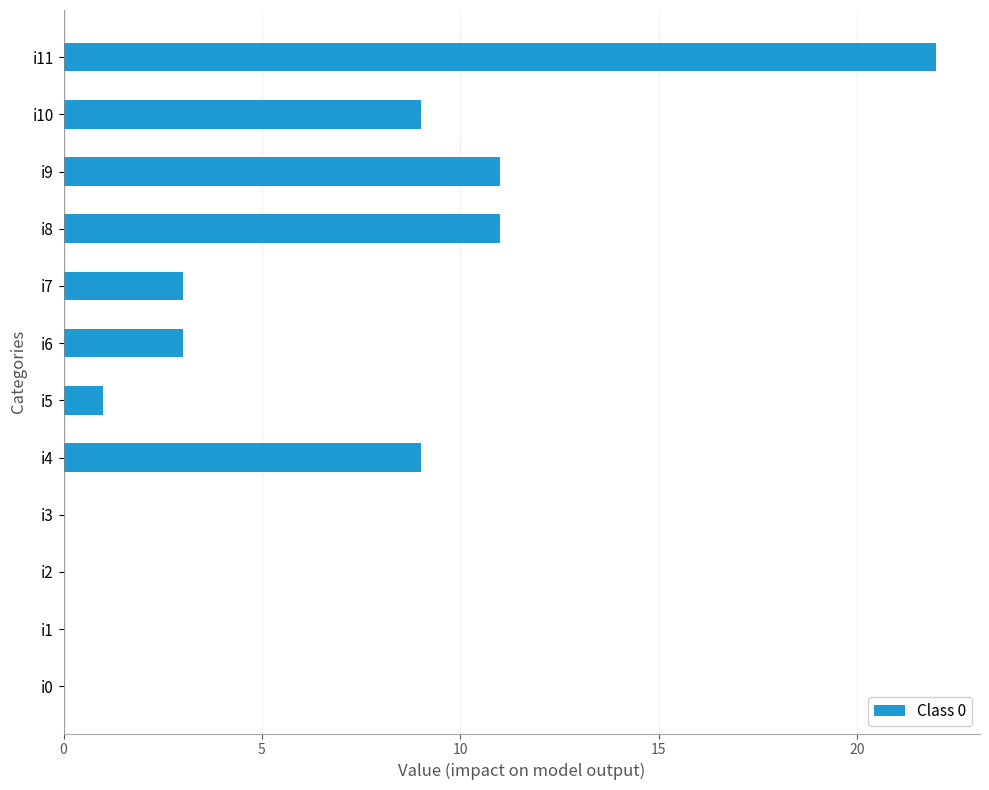

True or false: the data shows 9 at i4.

True